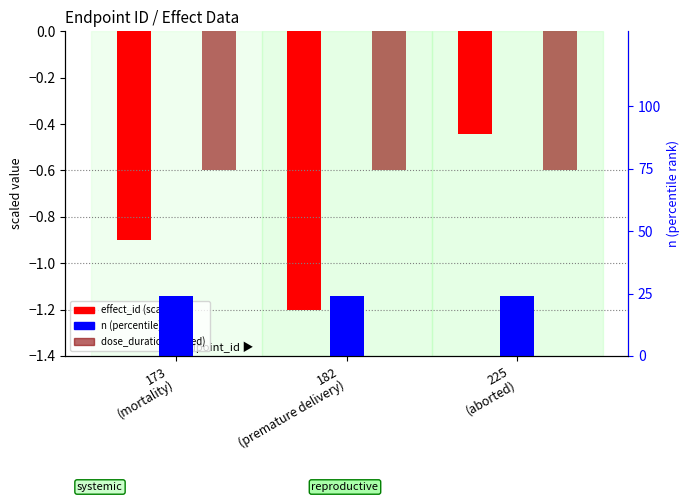

What is the spread (max minus min) of values at 173
(mortality)?

24.9